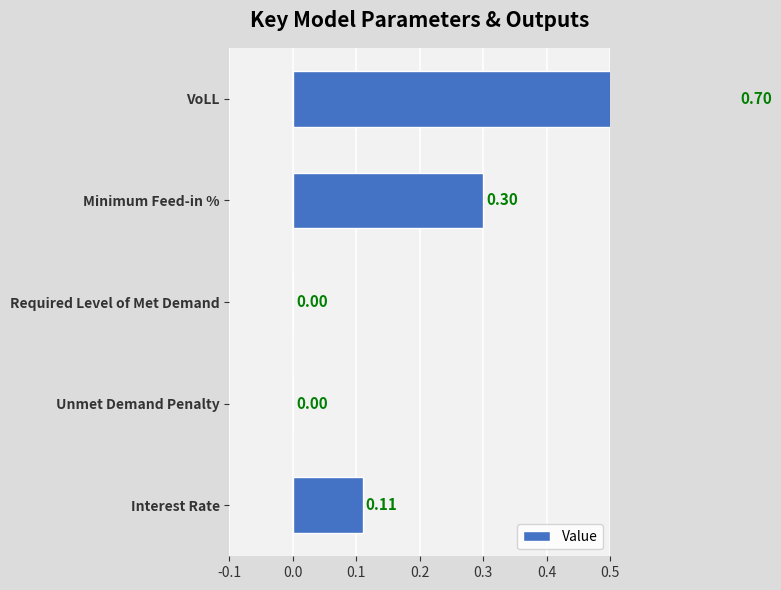

What is the difference between the maximum and minimum values?

0.7